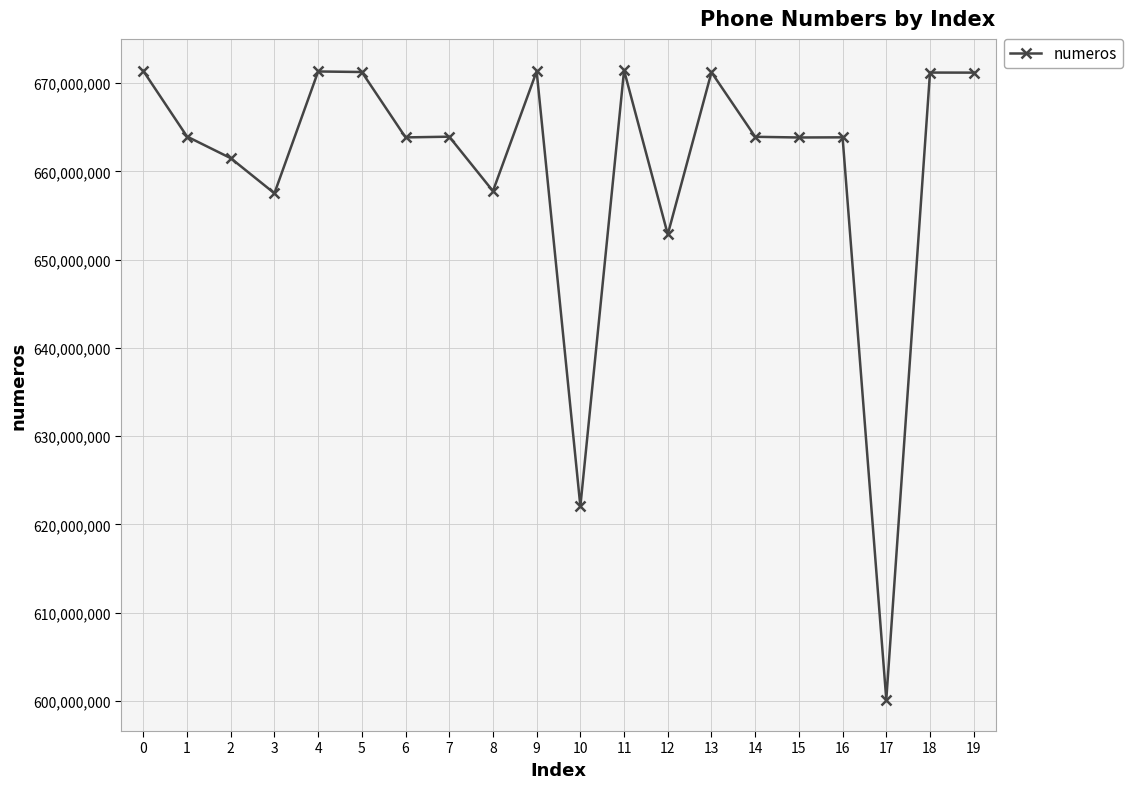

Does the chart have visible grid lines?

Yes